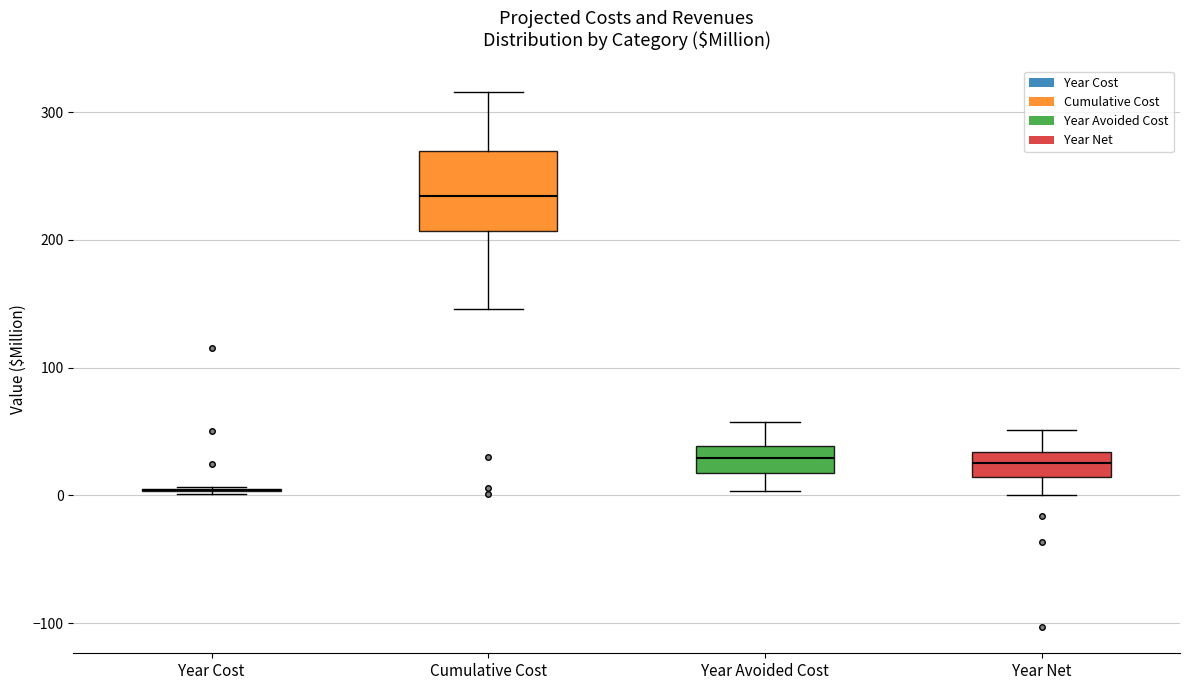

Which box is the tallest, from its lower edge to its upper edge?

Cumulative Cost